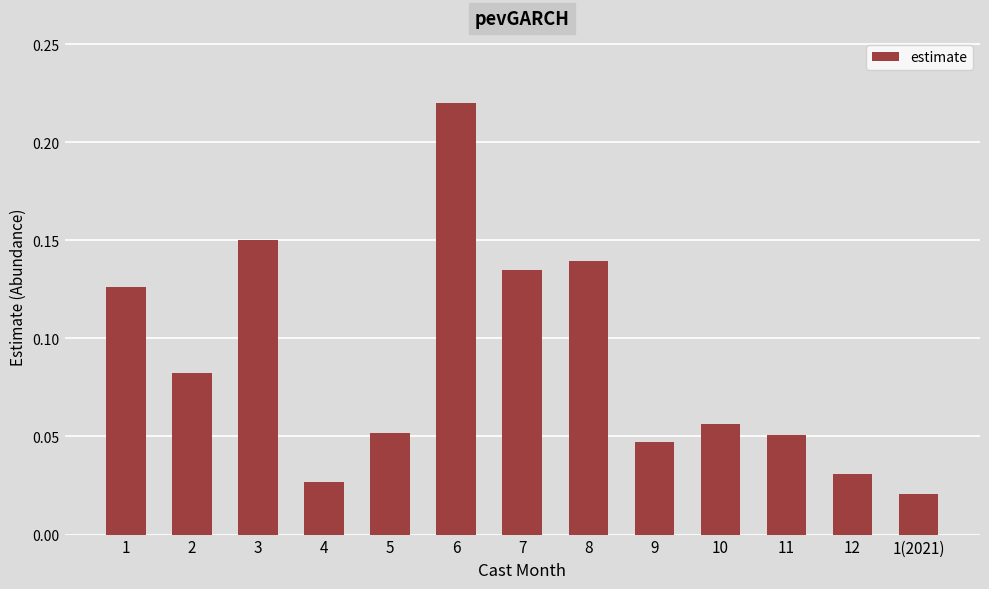

True or false: the data shows 0.0 at 11.

False